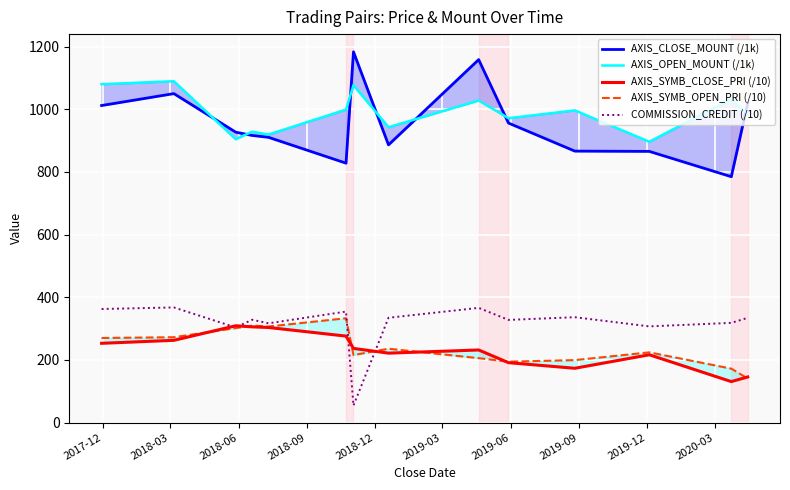

What is the lowest value of the COMMISSION_CREDIT (/10) series?

54.3